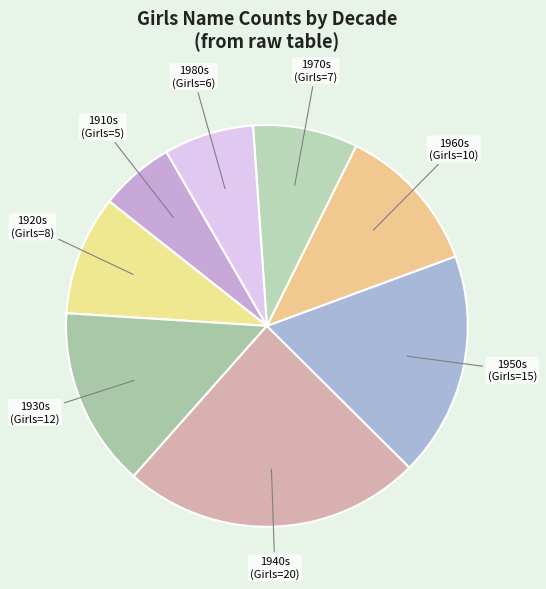

Do 1930s and 1980s together represent more than half of the pie?

No